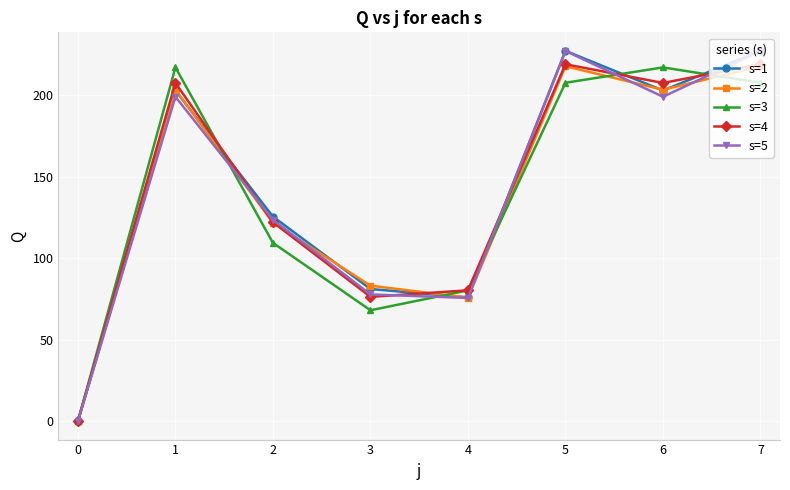

How many interior local peaks does the s=3 series have?

2